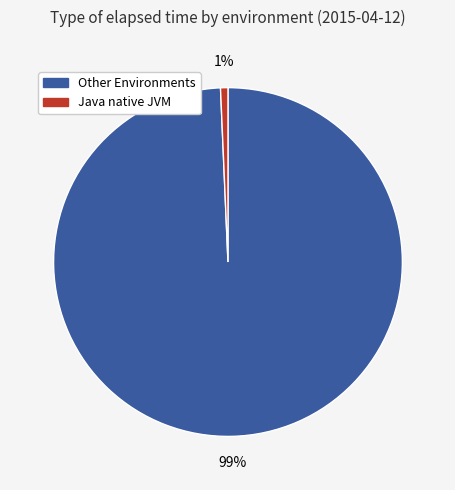

Count the number of slices in the pie.

2